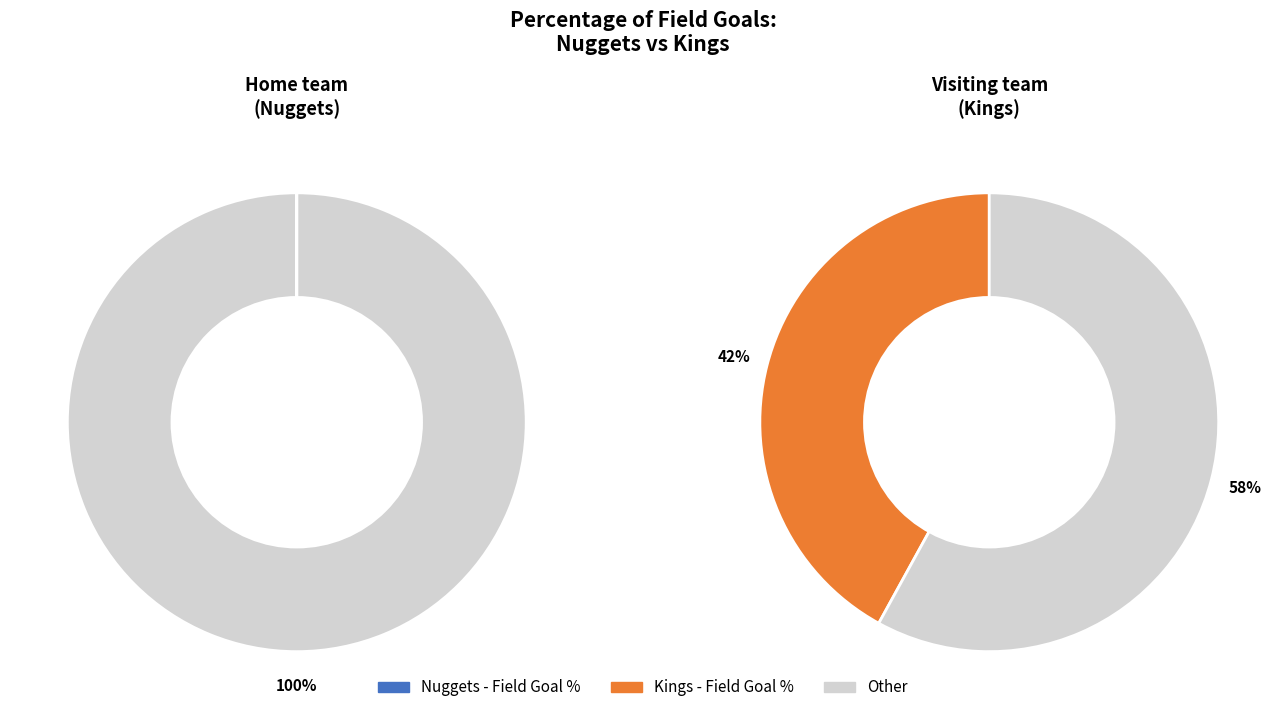

Is there any slice that represents more than half of the pie?

Yes